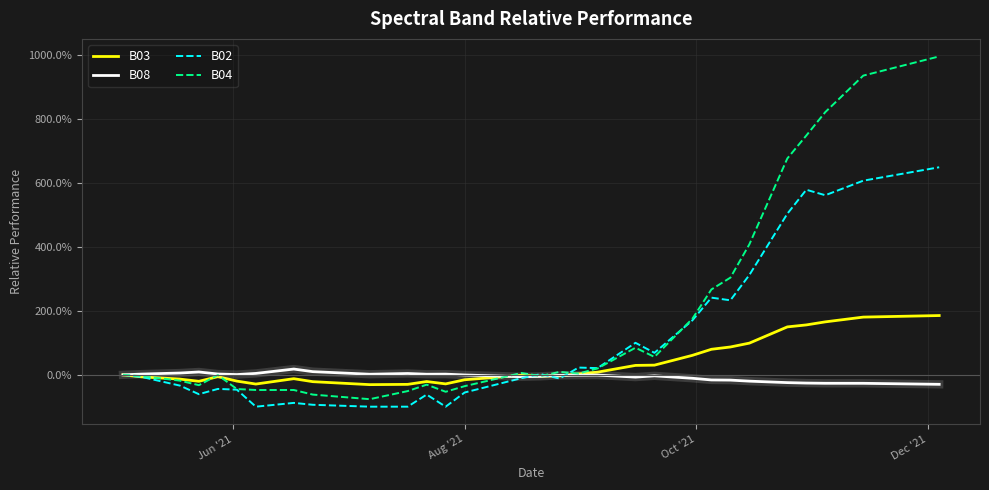

After their last crossing, which series has the higher values: B04 or B03?

B04